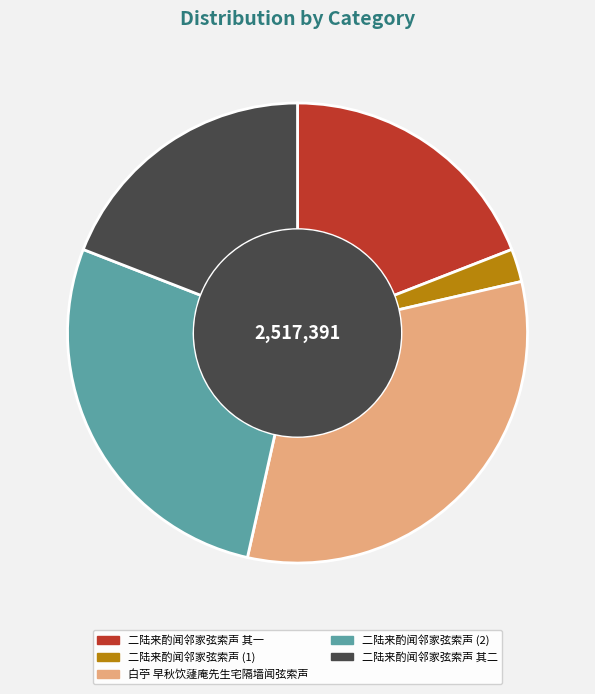

What is the largest slice in the pie chart?

白苧 早秋饮蘧庵先生宅隔墙闻弦索声